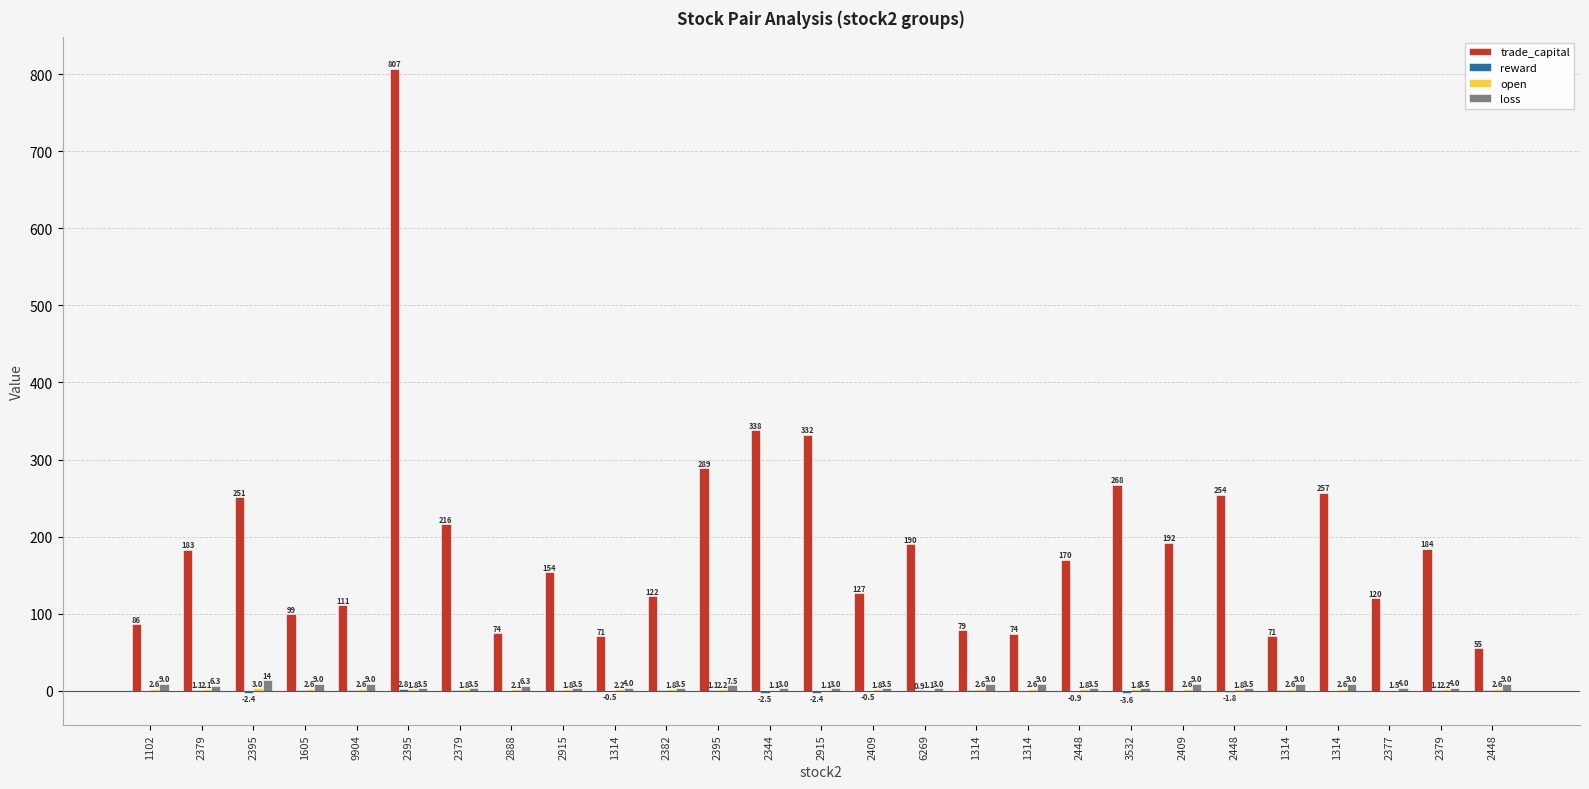

At how many categories does at least one series exceed 349?

1